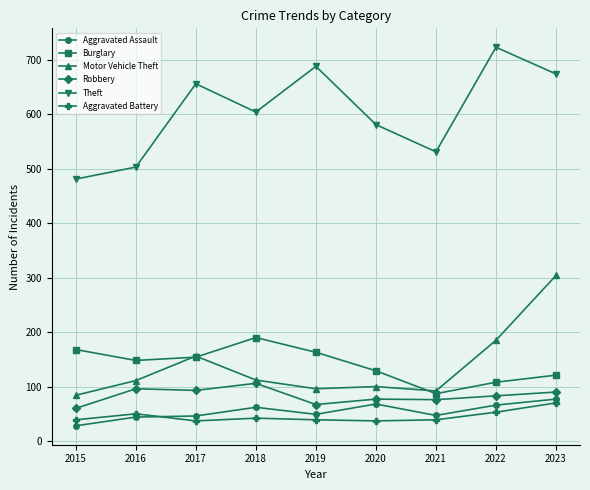

True or false: Burglary and Aggravated Battery cross at least once.

False